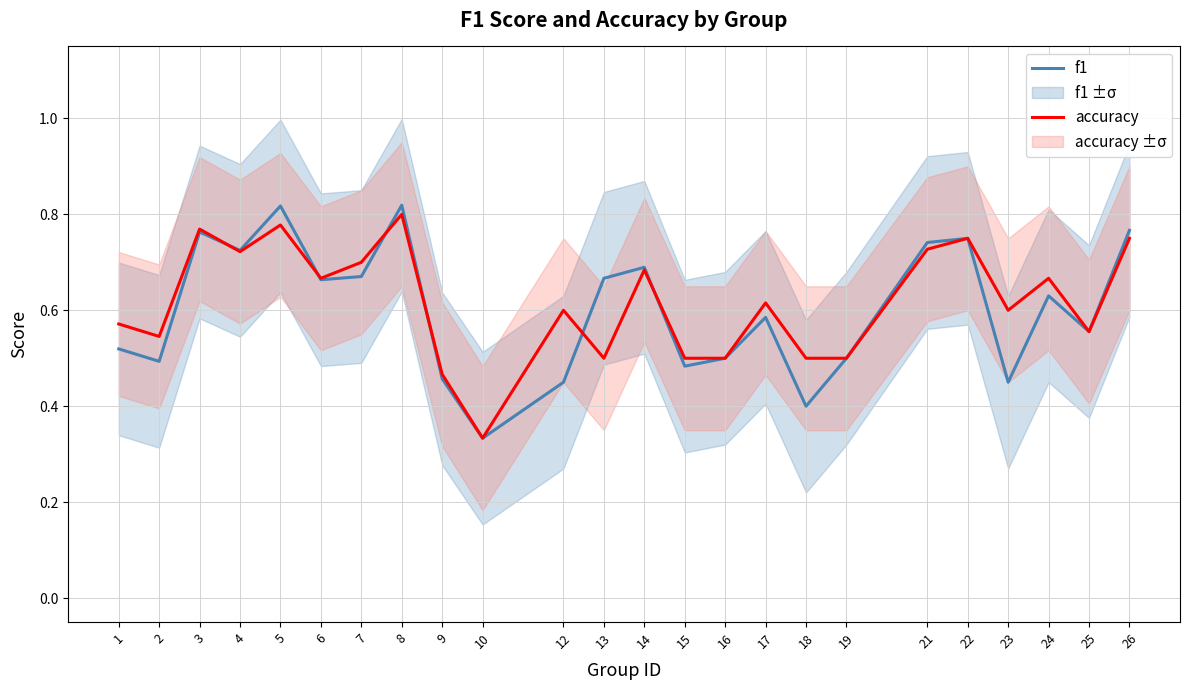

Rank the series by their average value, from lowest to highest.

f1, accuracy